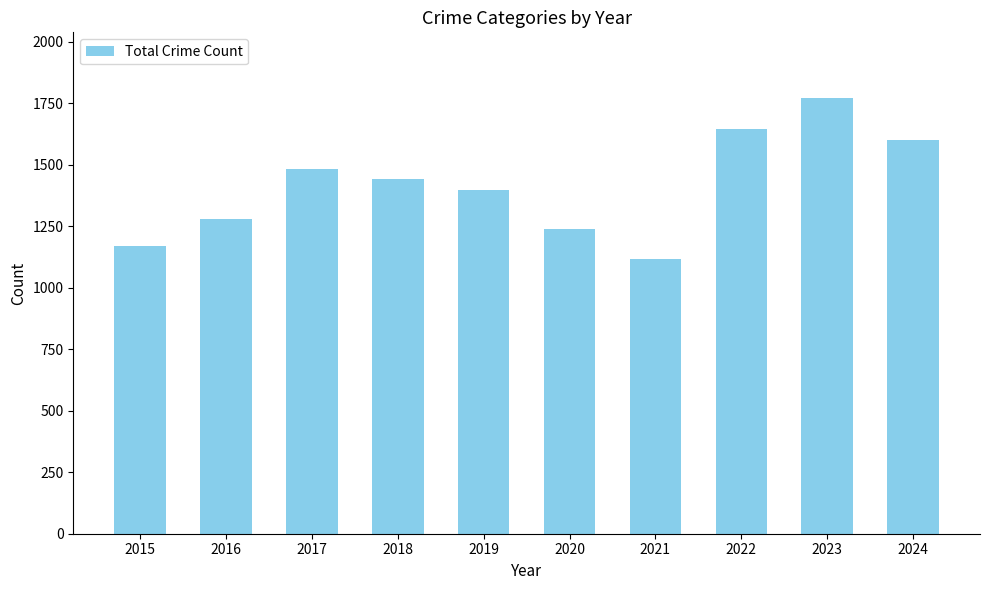

How many bars are there in total?

10